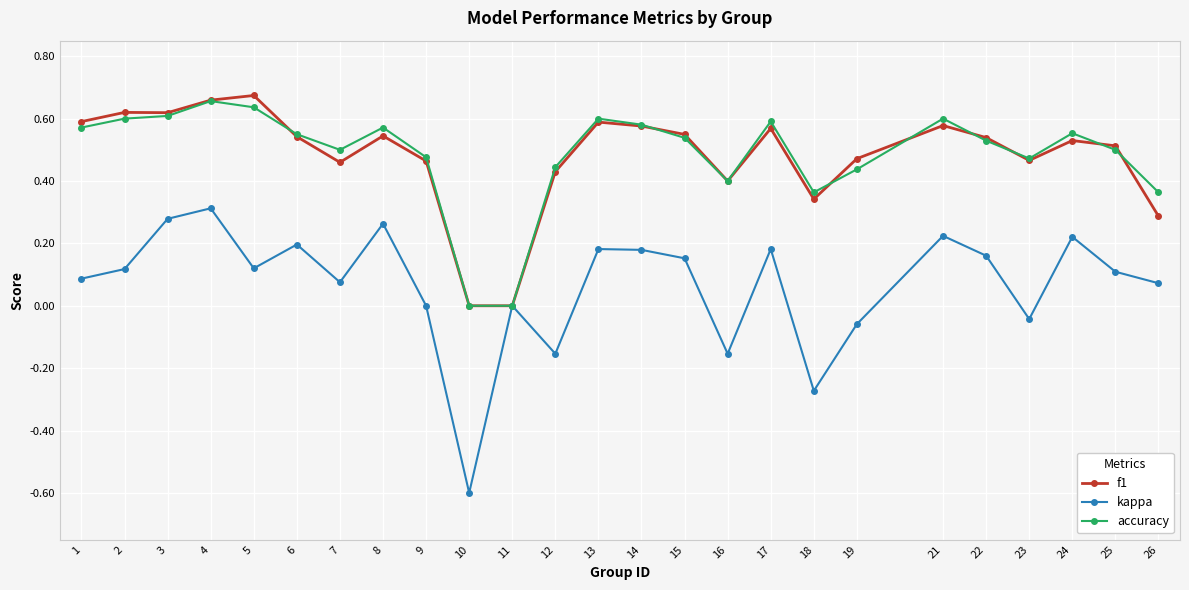

How many lines are shown in the chart?

3